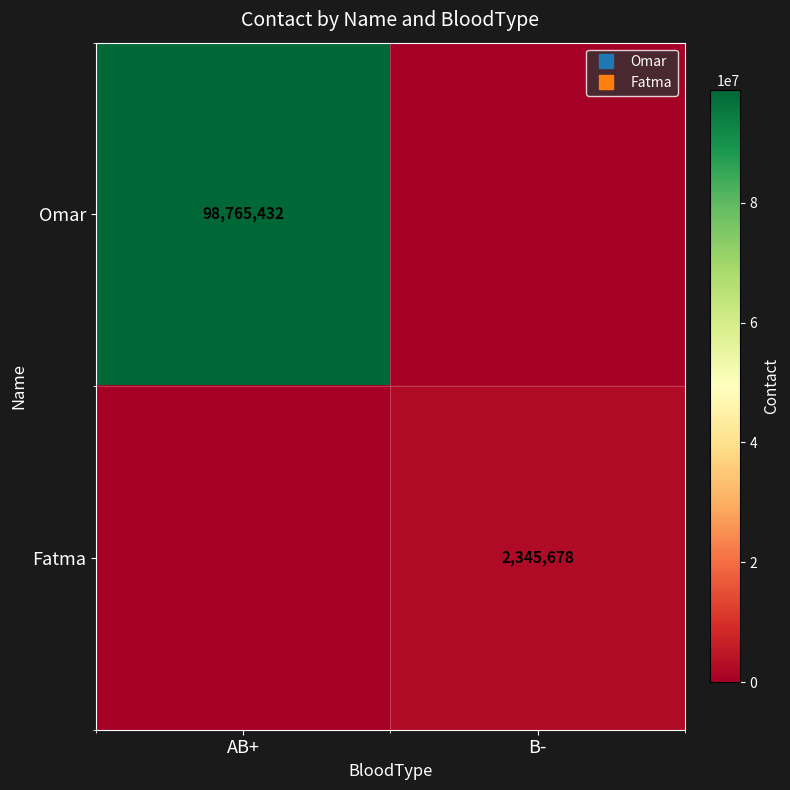

What is the difference between the Omar values at B- and AB+?

98765432